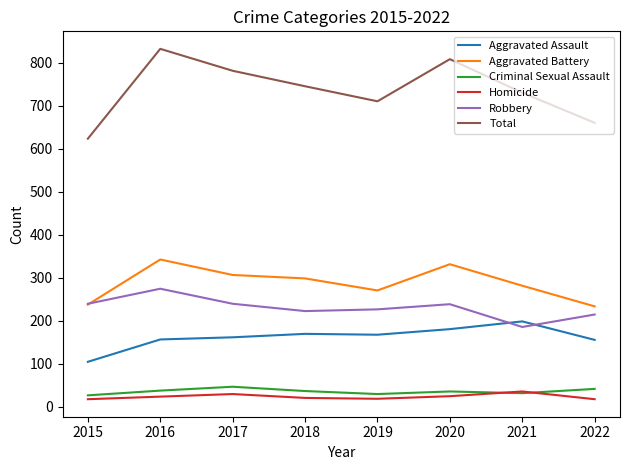

Which series has the largest range (max minus min)?

Total